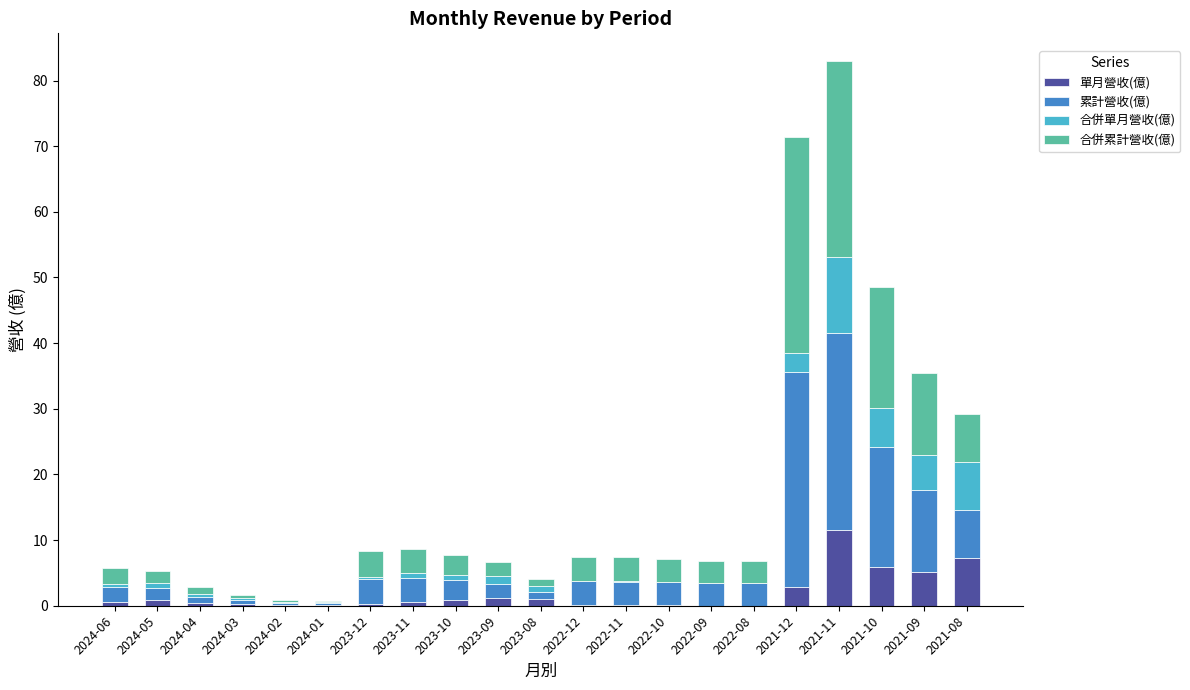

At which label does 單月營收(億) reach its peak?

2021-11